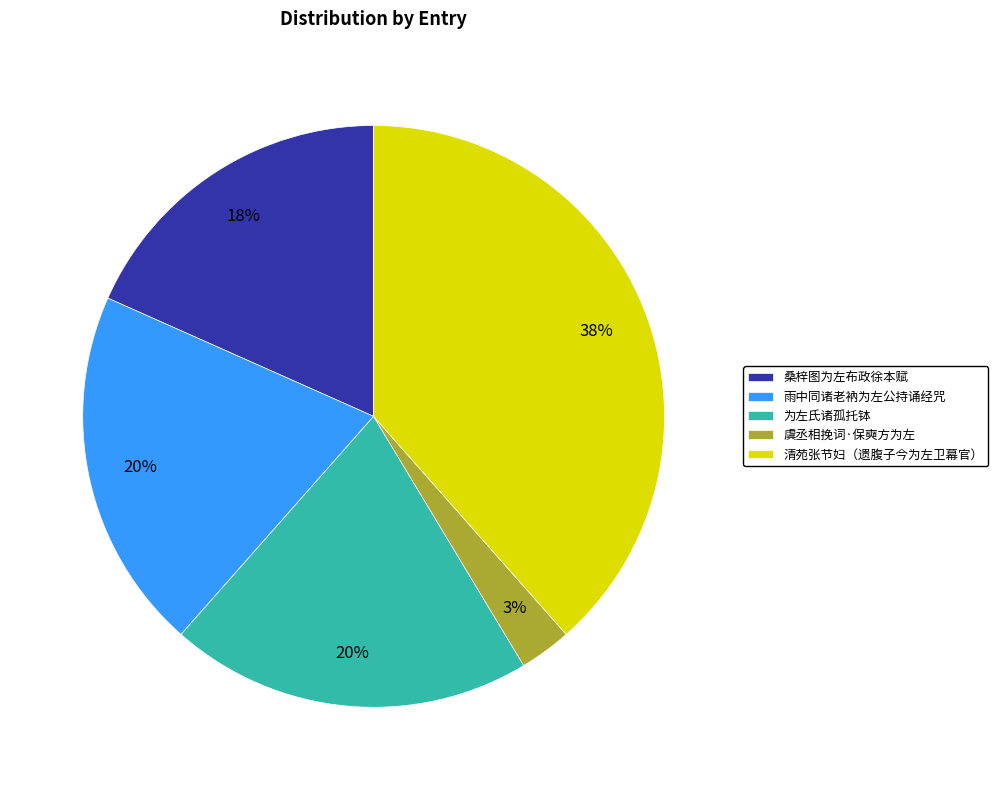

Which has a higher value, 为左氏诸孤托钵 or 桑梓图为左布政徐本赋?

为左氏诸孤托钵